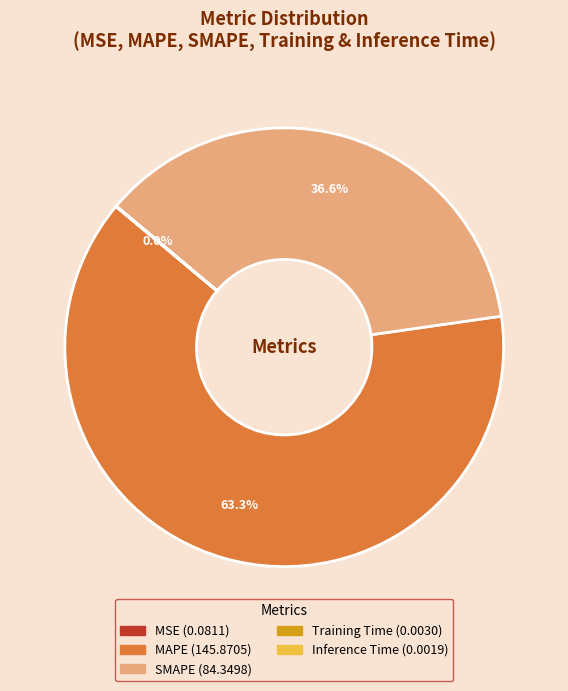

What is the largest slice in the pie chart?

MAPE